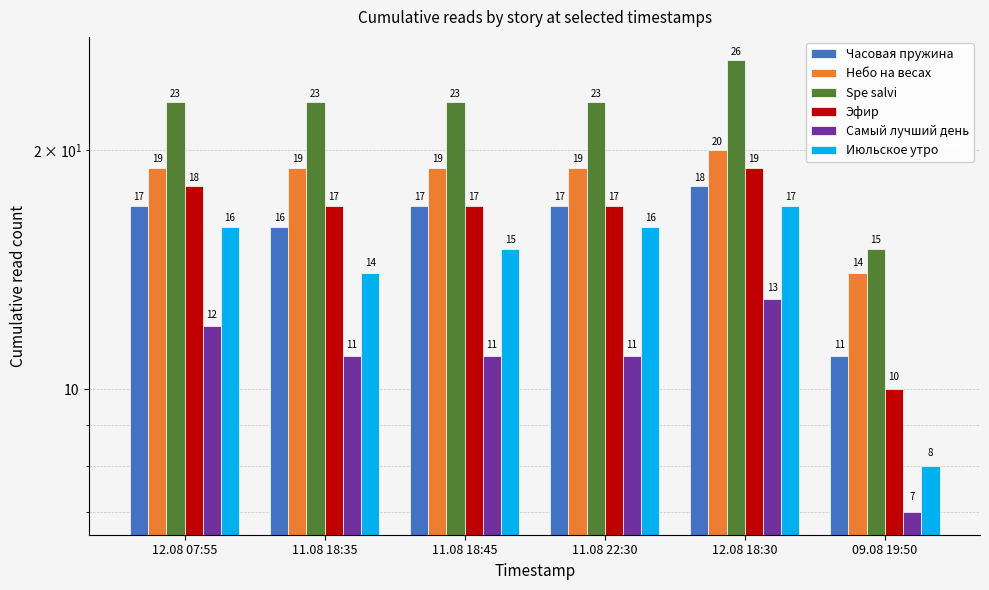

How many categories are shown in the chart?

6